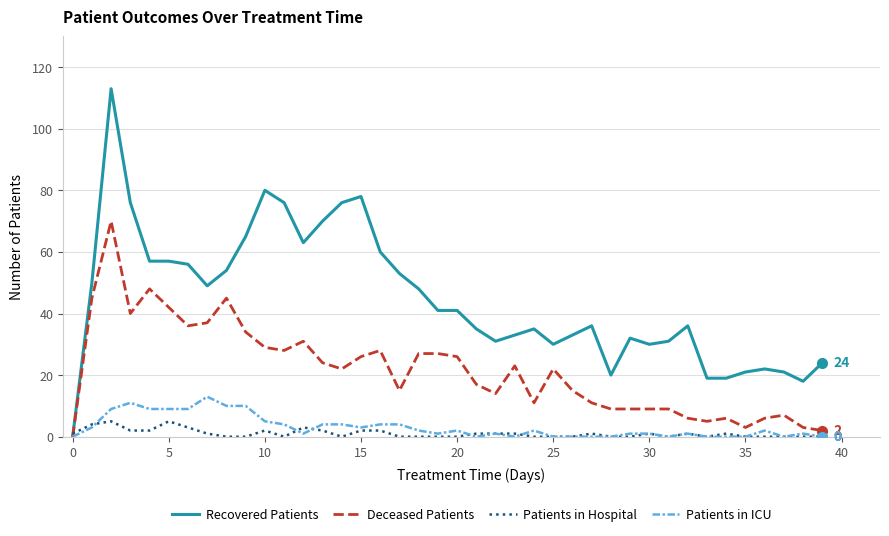

Which series has the largest total across all categories?

Recovered Patients